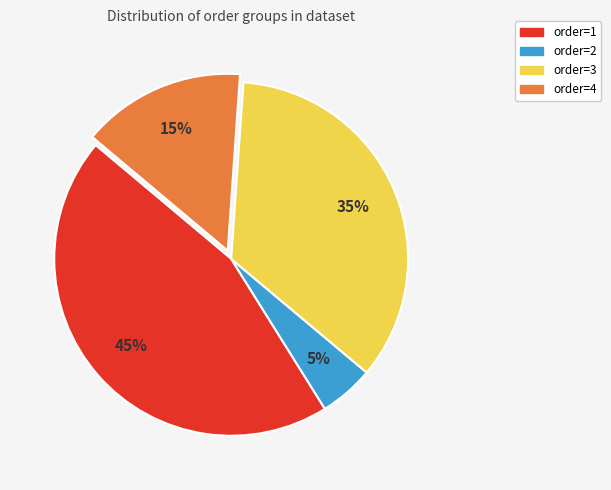

Is there any slice that represents more than half of the pie?

No